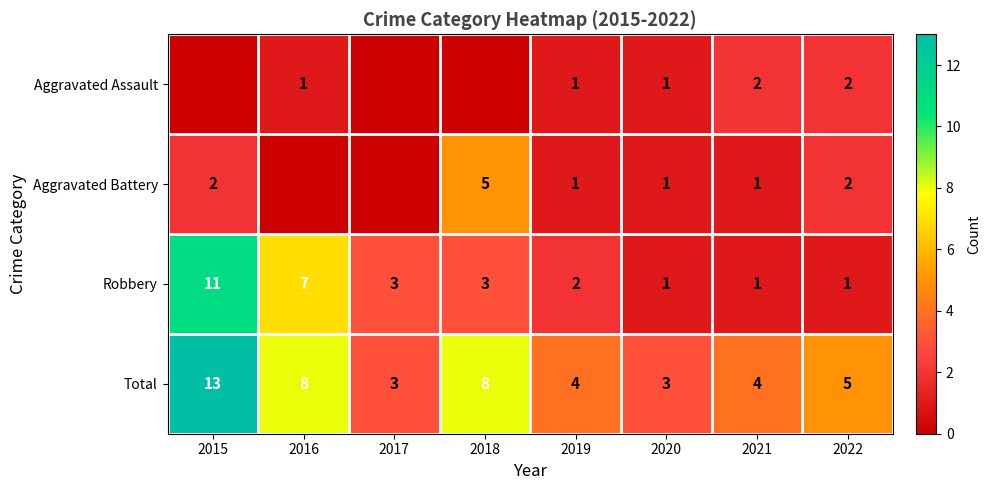

Is the value of Total at 2018 greater than the value of Robbery at 2020?

Yes